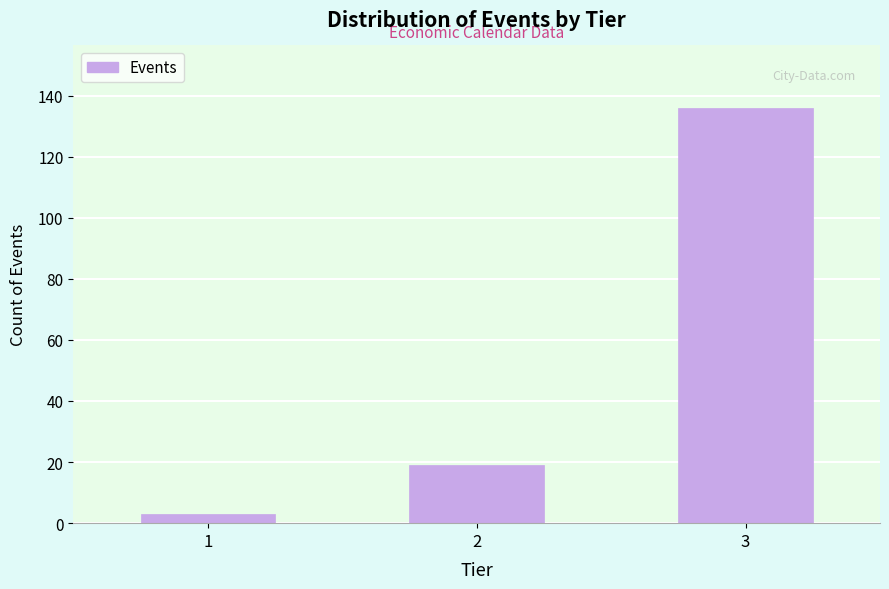

Reading right to left, list all the values displayed in this chart.

3=136	2=19	1=3